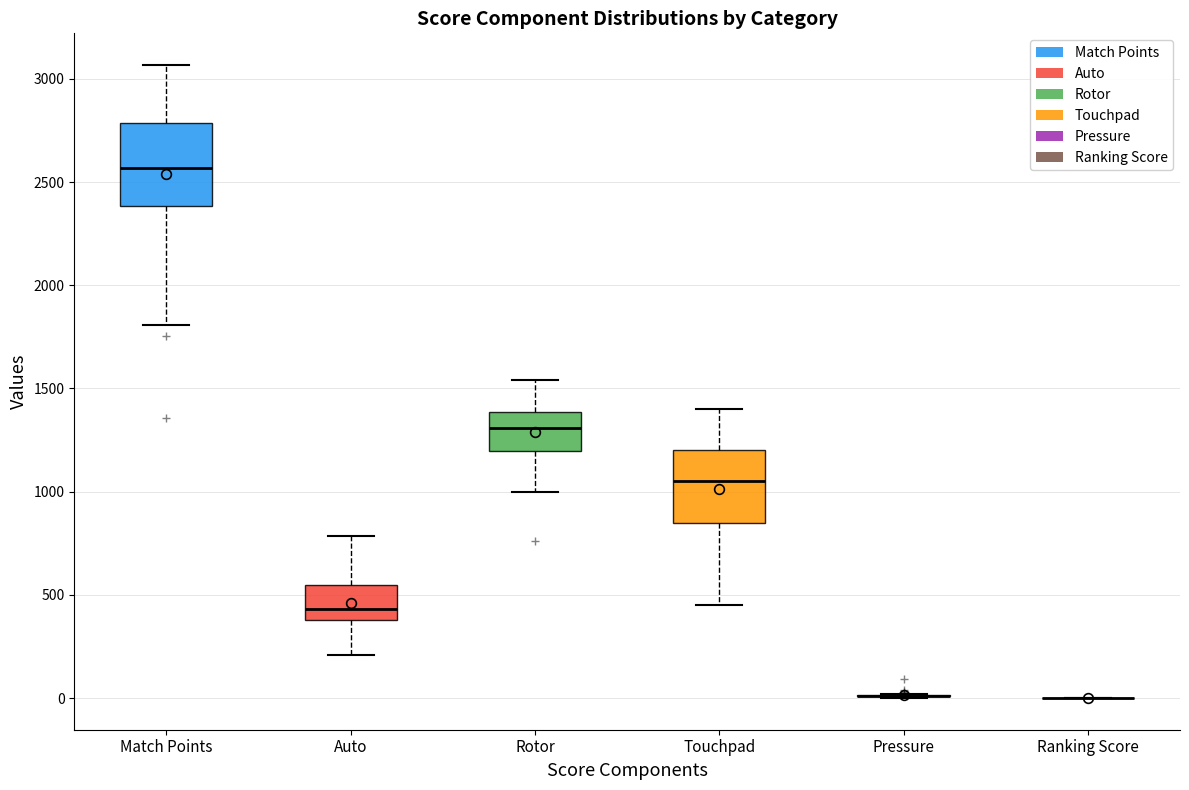

Which box is the tallest, from its lower edge to its upper edge?

Match Points